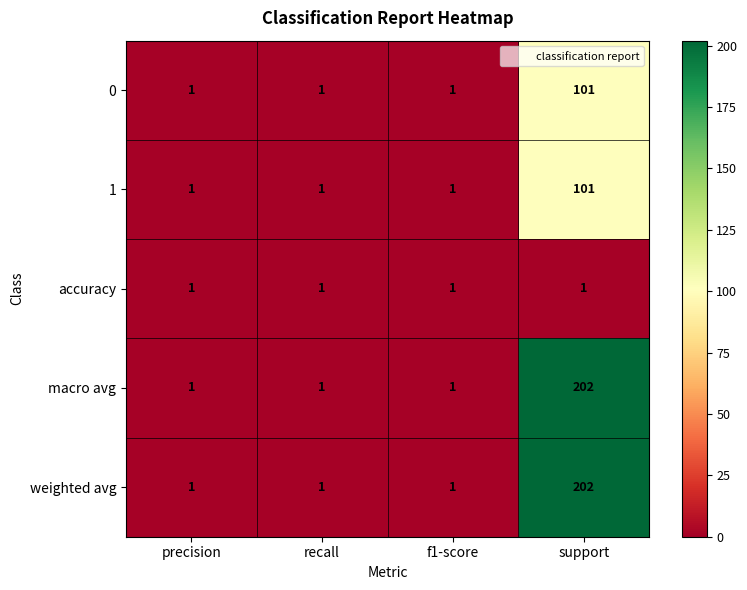

What is the total value across all series at precision?

5